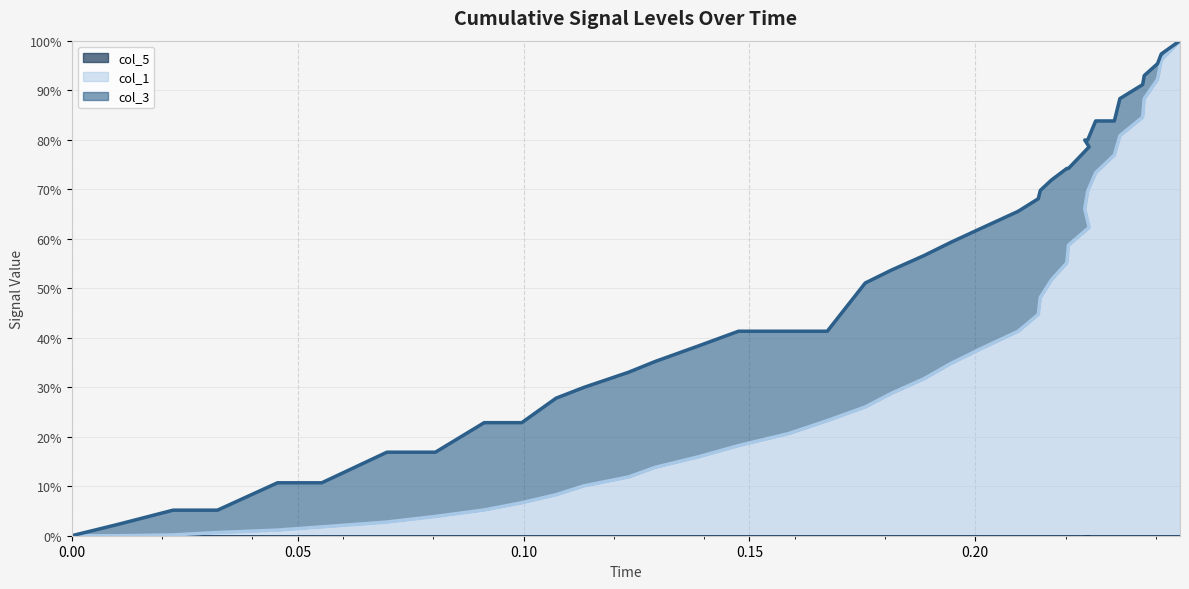

Reading left to right, transcribe all the data shown in this chart.

col_1: 0.0	0.0	0.2	0.7	1.1	1.8	2.8	3.9	5.2	6.7	8.3	10.1	11.9	13.8	15.9	18.2	20.7	23.3	26.0	28.8	31.7	34.8	38.0	41.3	44.7	48.1	51.7	55.1	58.7	62.3	66.0	69.6	73.3	76.9	80.8	84.6	88.3	92.2	96.1	100.0
col_3: 0.0	2.3	5.2	5.2	10.7	10.7	16.9	16.9	22.8	22.8	27.8	30.0	33.0	35.2	38.3	41.3	41.3	41.3	51.1	53.7	56.6	59.3	62.3	65.5	68.1	69.7	71.9	74.2	74.2	78.5	79.9	79.9	83.8	83.8	88.3	91.1	92.9	95.3	97.3	100.0